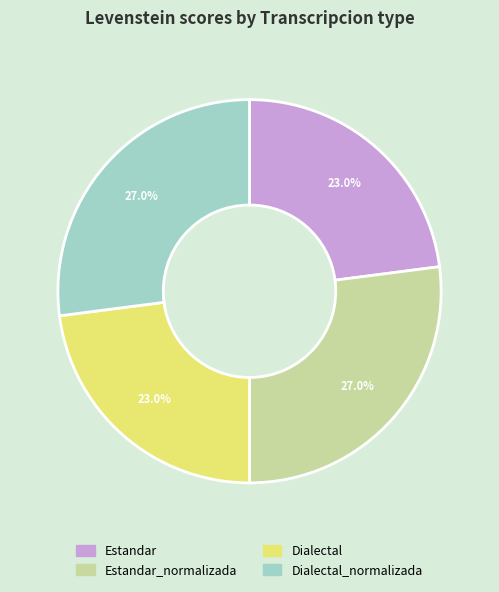

Does any single category account for the majority?

No